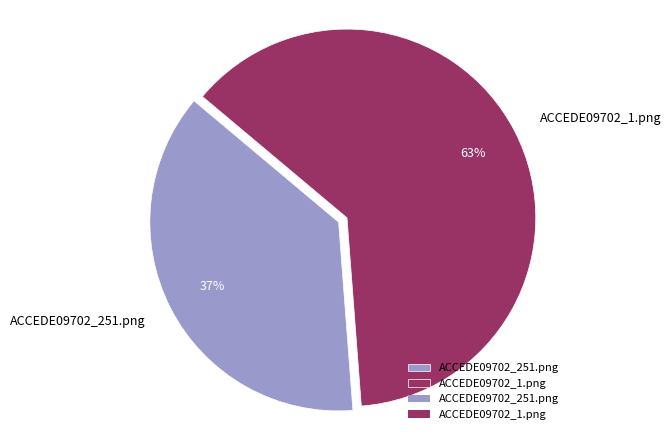

Which category has the smallest portion of the pie?

ACCEDE09702_251.png